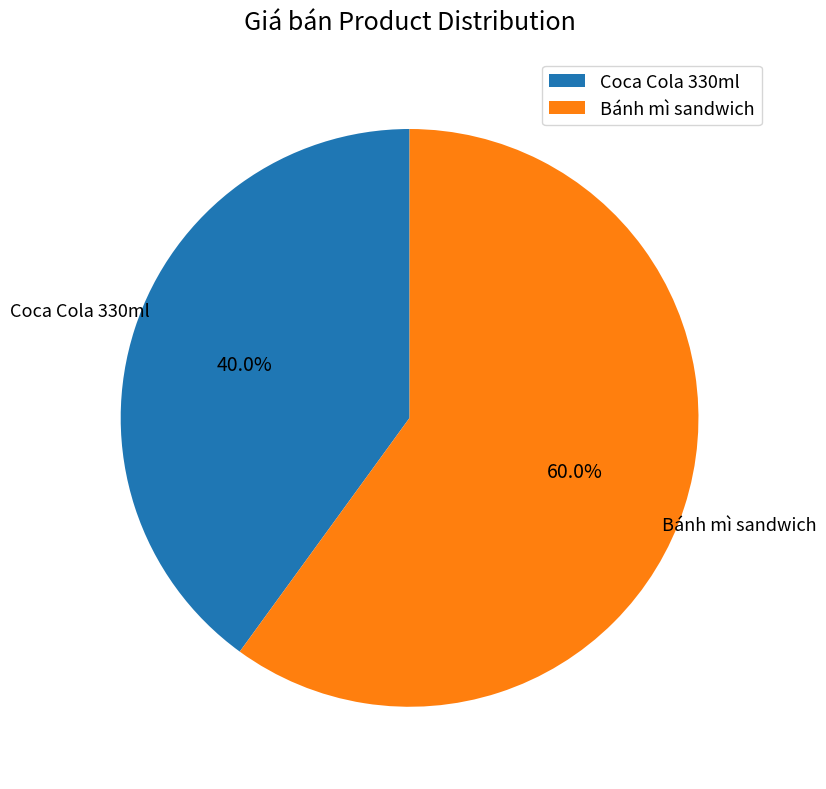

Which category has the smallest portion of the pie?

Coca Cola 330ml